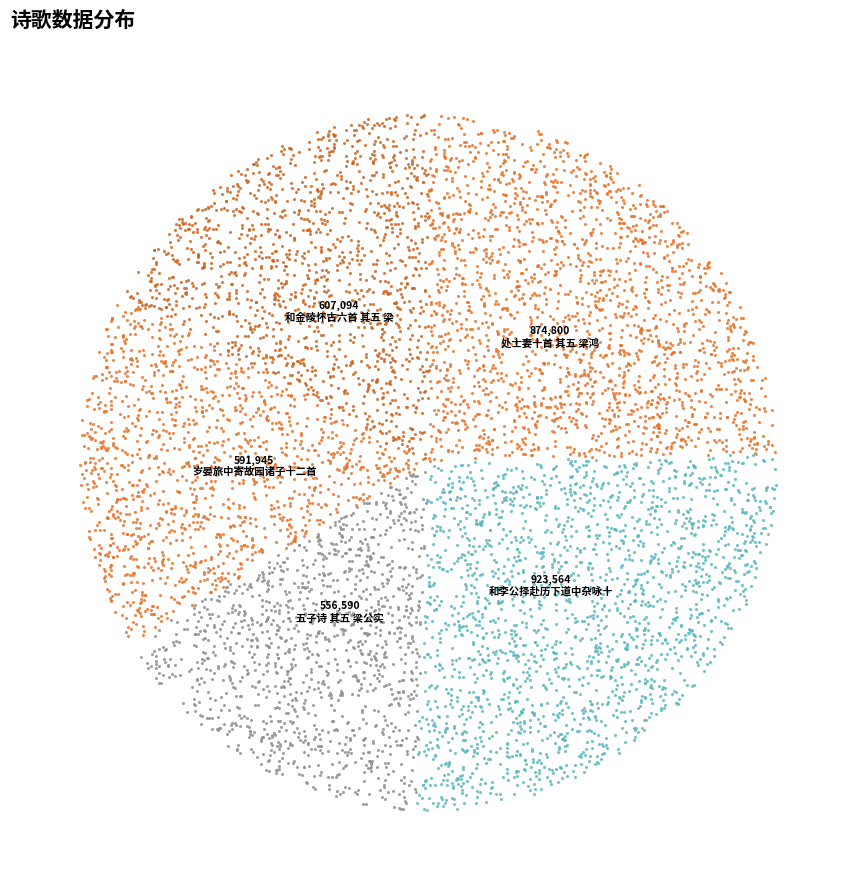

Does any single category account for the majority?

No